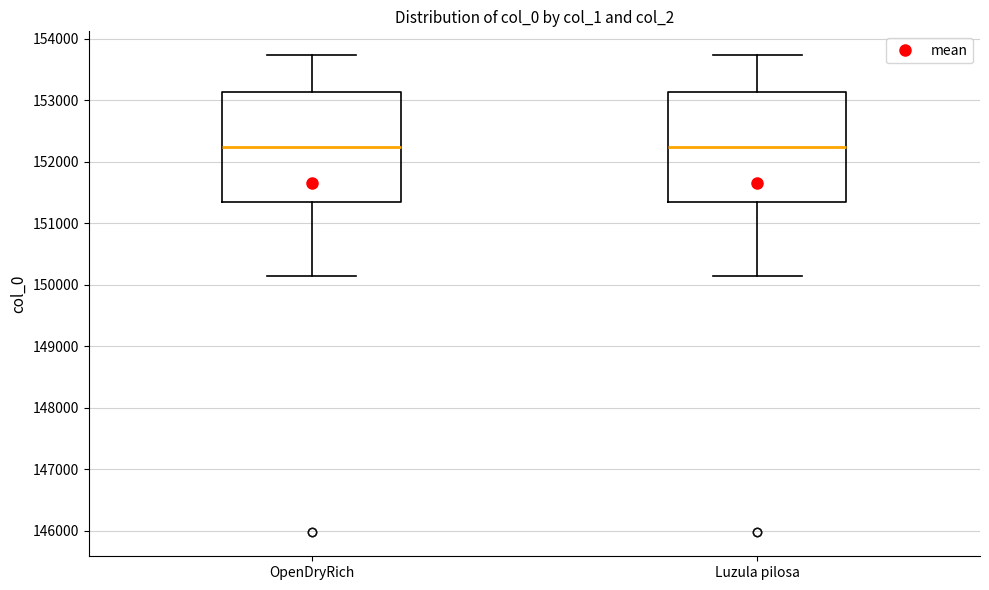

Reading left to right, transcribe this box plot: for each box, give where its median line is, the range the box spans, and where its two whiskers end, as read against the y-axis. The values are not printed on the chart, so give them approximately, as read against the axis.

OpenDryRich: median 152200, box 151300 to 153100, whiskers 150100 to 153700
Luzula pilosa: median 152200, box 151300 to 153100, whiskers 150100 to 153700